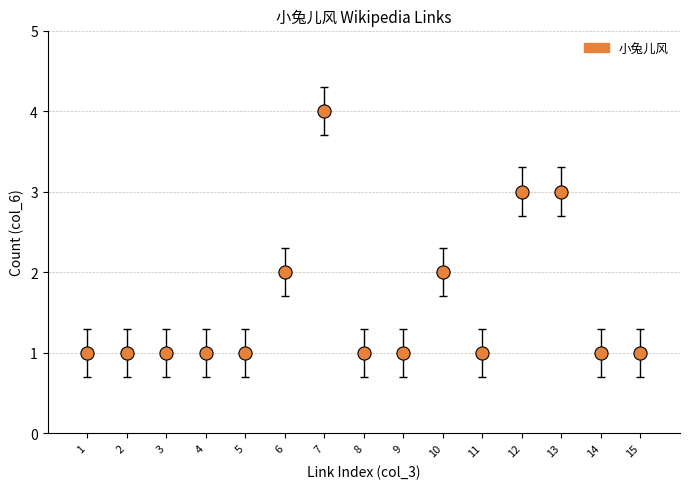

What is the range of Y values (max minus min)?

3